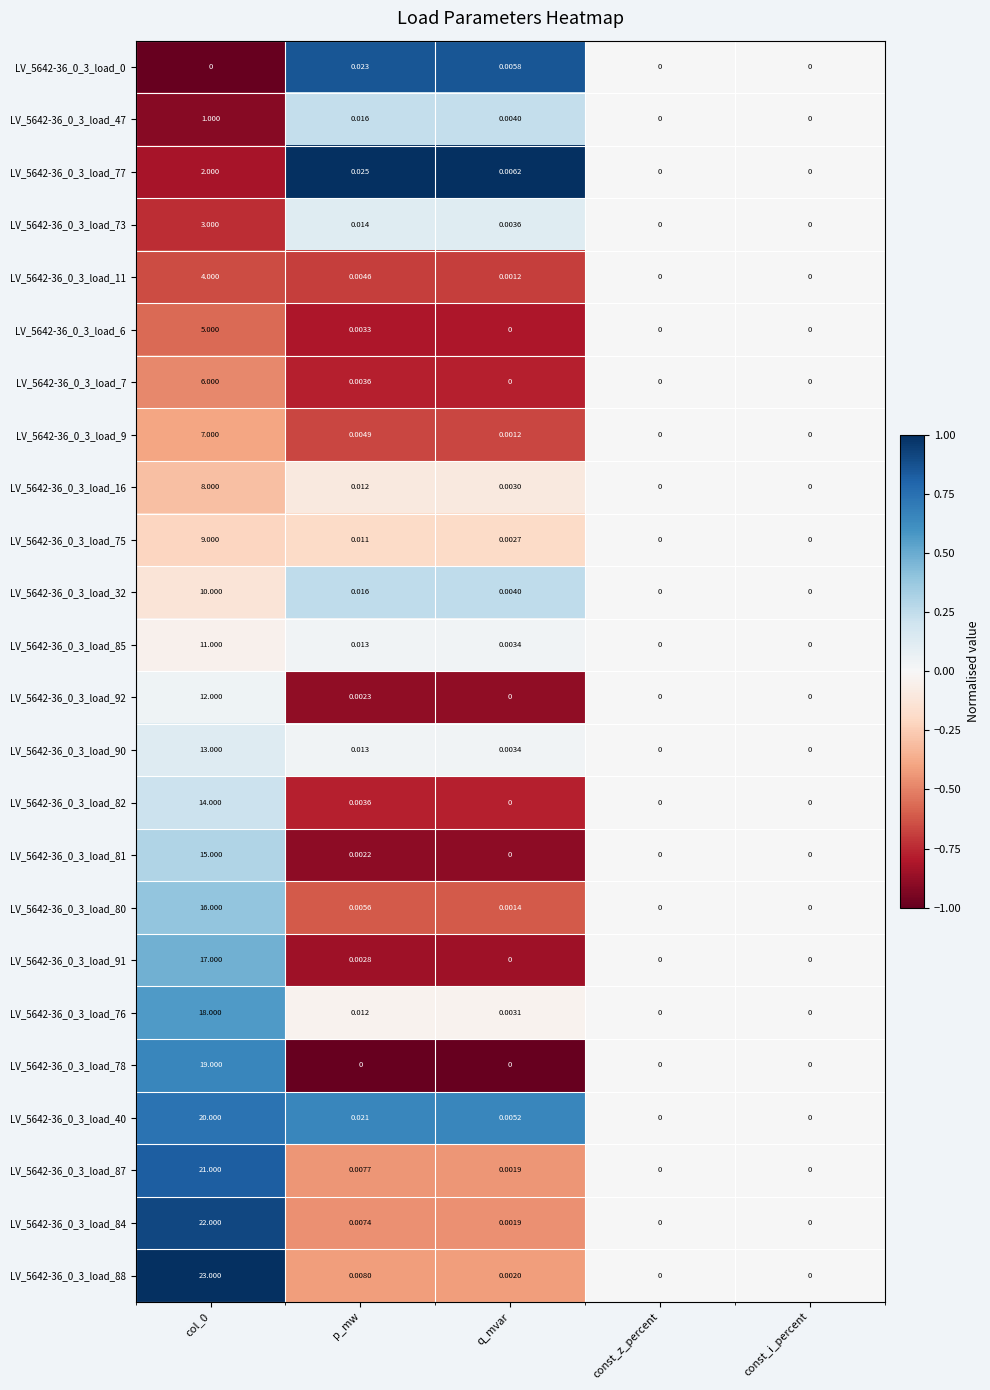

What is the greatest value displayed?

23.0